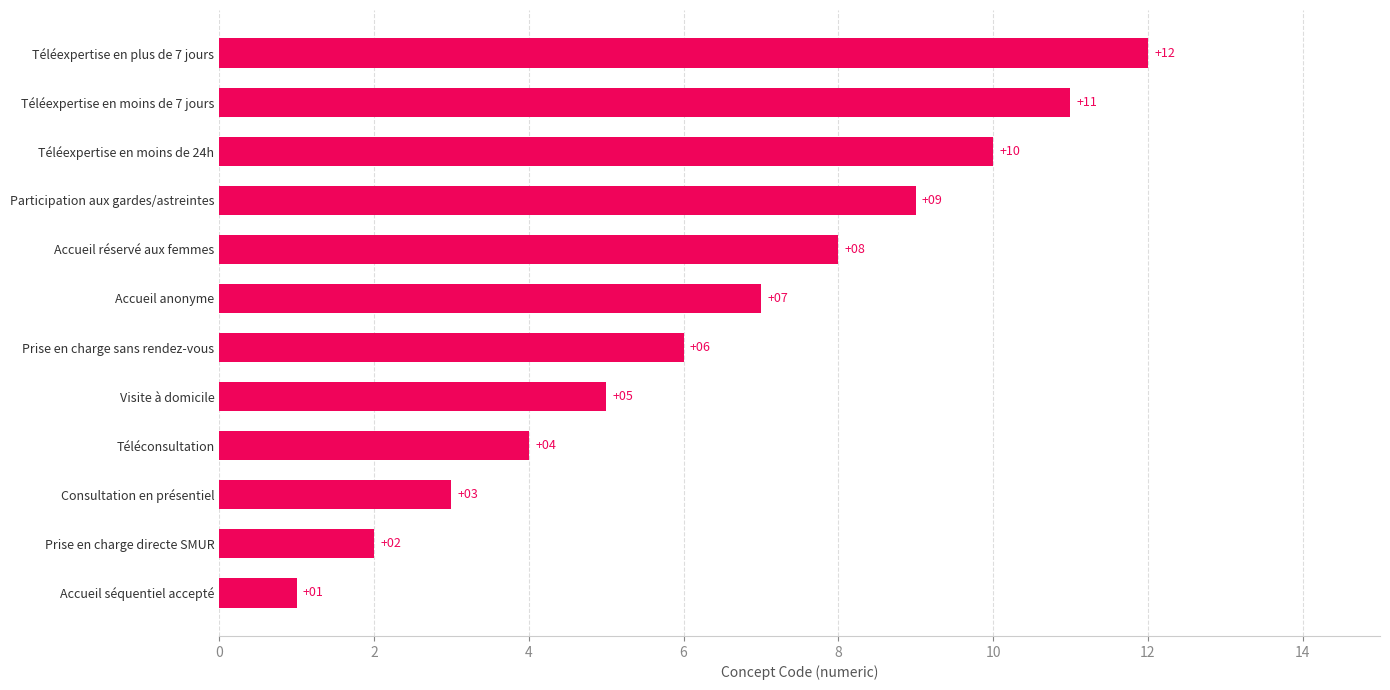

What is the maximum value shown in the chart?

12